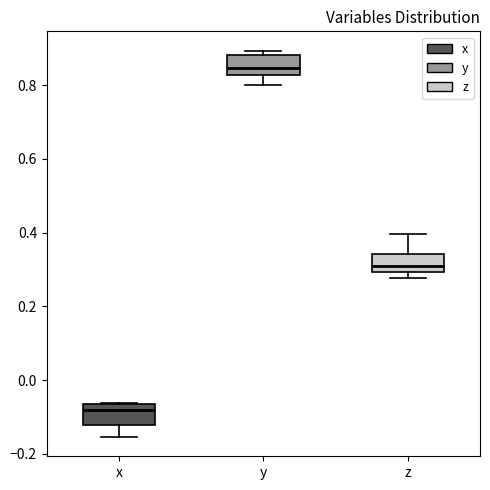

Reading left to right, read every box against the y-axis: the position of its median line, the range the box covers, and the ends of its whiskers. The values are not printed on the chart, so give them approximately, as read against the axis.

x: median -0.08, box -0.12 to -0.06, whiskers -0.16 to -0.06
y: median 0.84, box 0.82 to 0.88, whiskers 0.80 to 0.90
z: median 0.32, box 0.30 to 0.34, whiskers 0.28 to 0.40